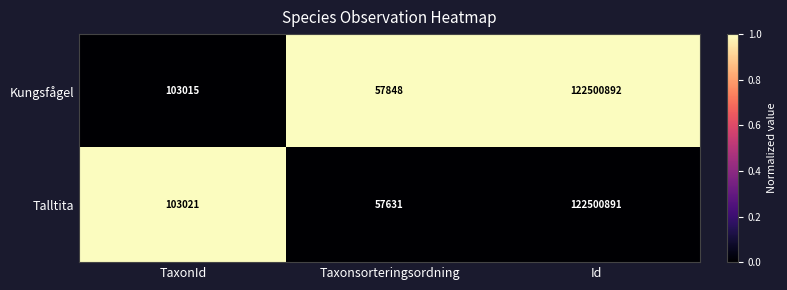

True or false: Talltita has a value of 103021 at TaxonId.

True